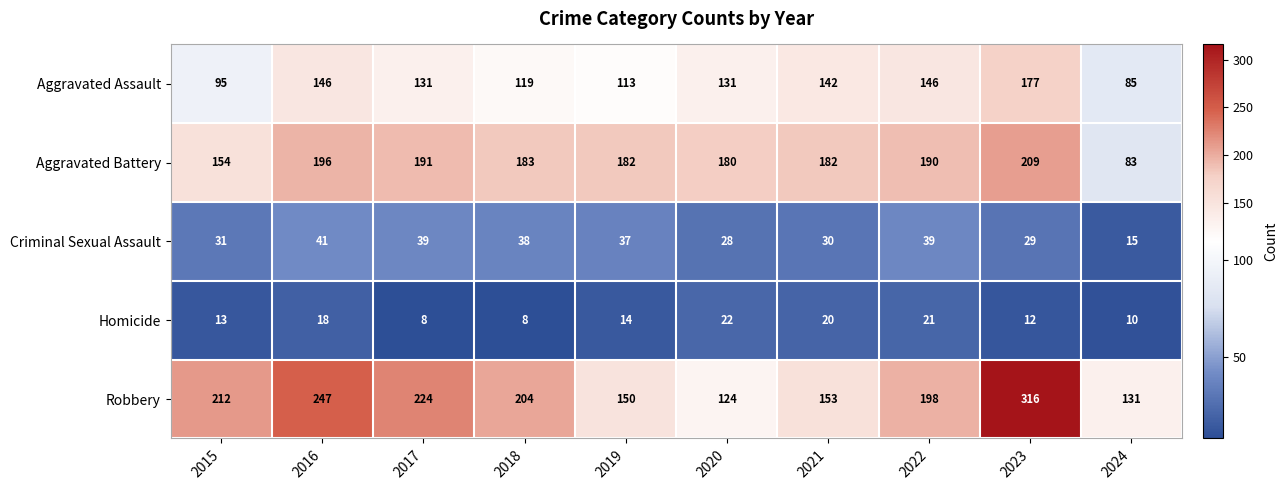

List the series in order of their peak value, highest first.

Robbery, Aggravated Battery, Aggravated Assault, Criminal Sexual Assault, Homicide